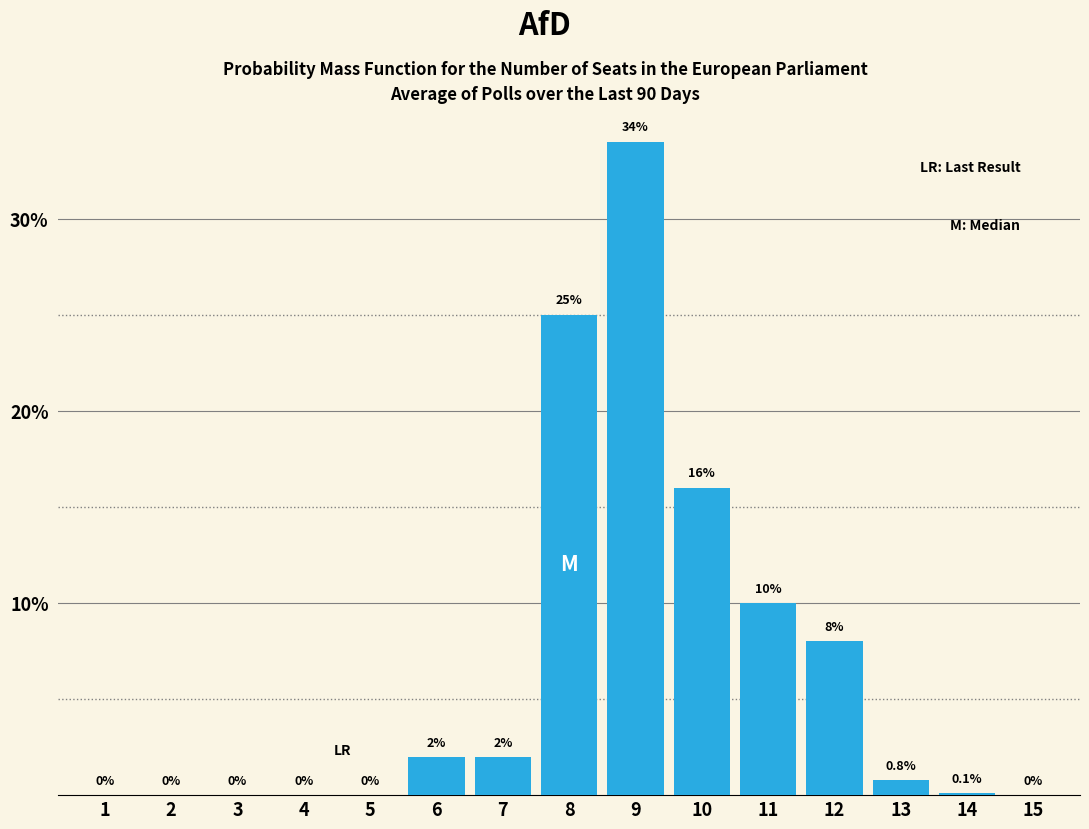

Reading left to right, what are all the values shown in this chart?

1=0.0	2=0.0	3=0.0	4=0.0	5=0.0	6=2.0	7=2.0	8=25.0	9=34.0	10=16.0	11=10.0	12=8.0	13=0.8	14=0.1	15=0.0